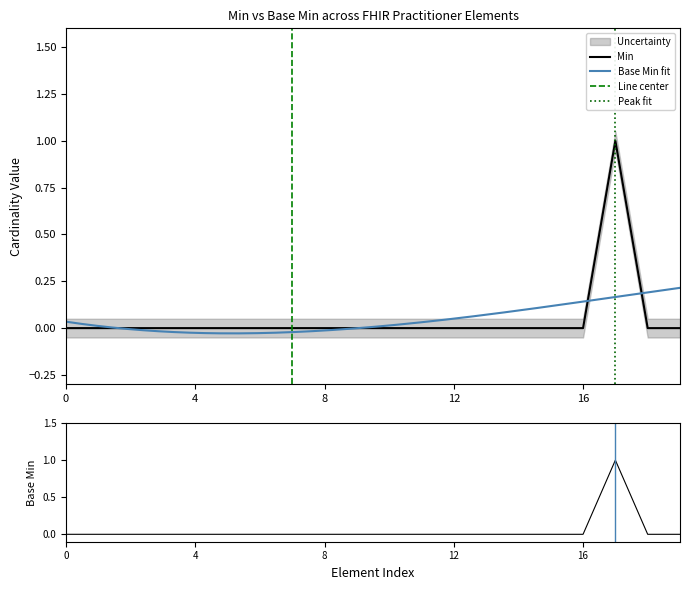

Which series has the widest spread of values?

Min